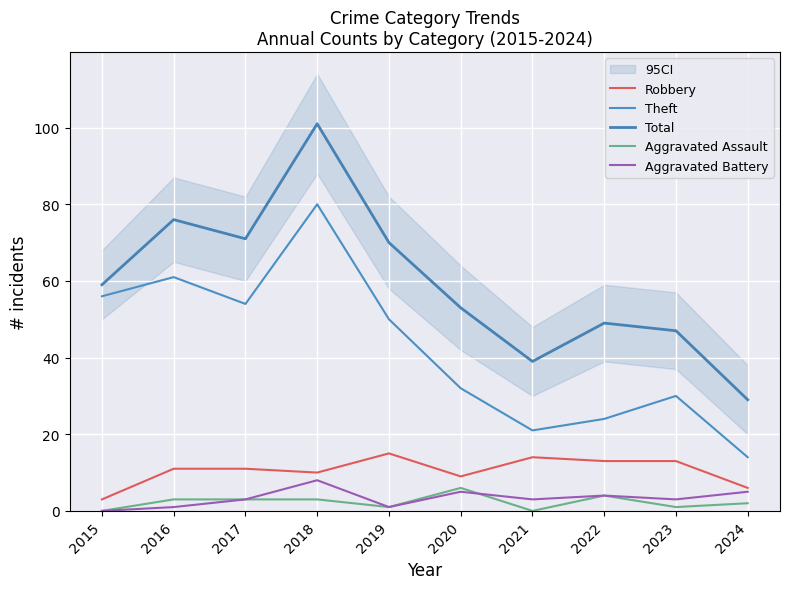

At 2018, list the series in order from largest to smallest.

Total, Theft, Robbery, Aggravated Battery, Aggravated Assault